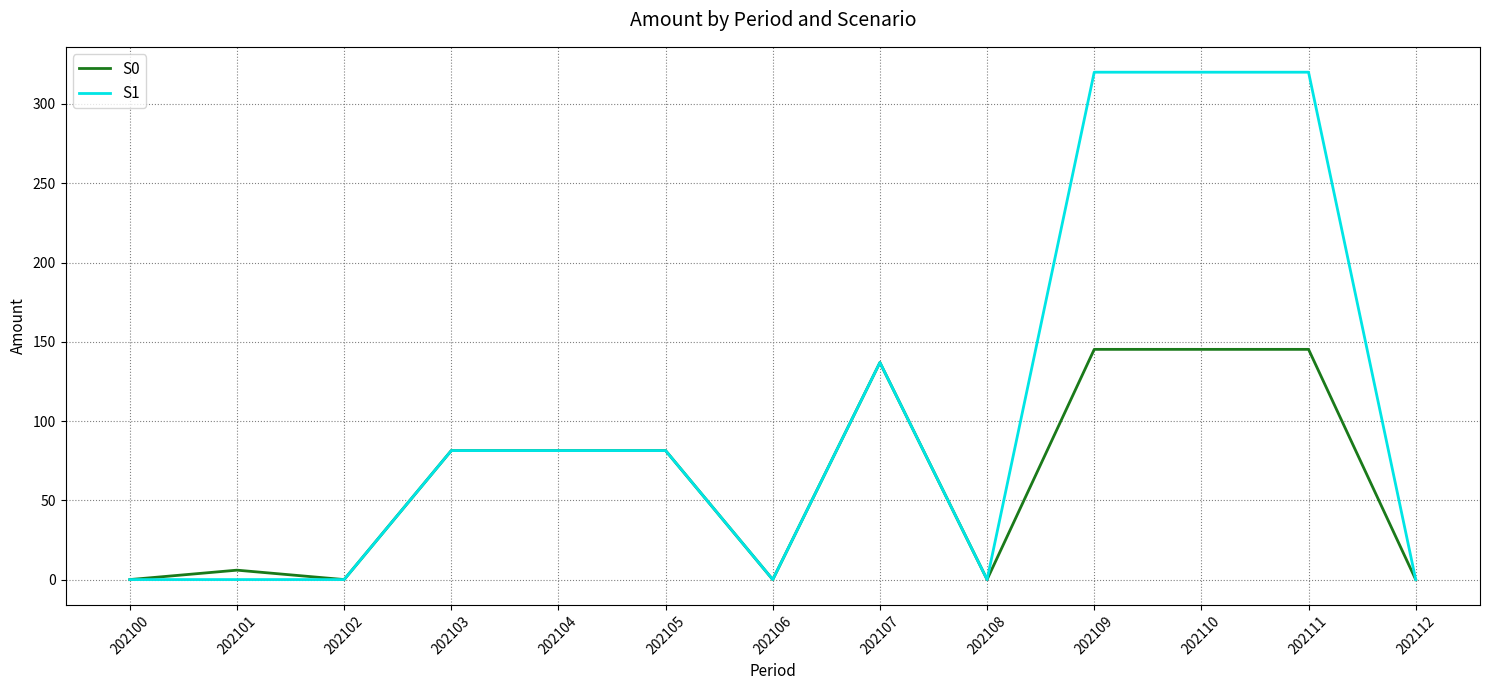

What is the approximate value of S0 at 202103?

81.4